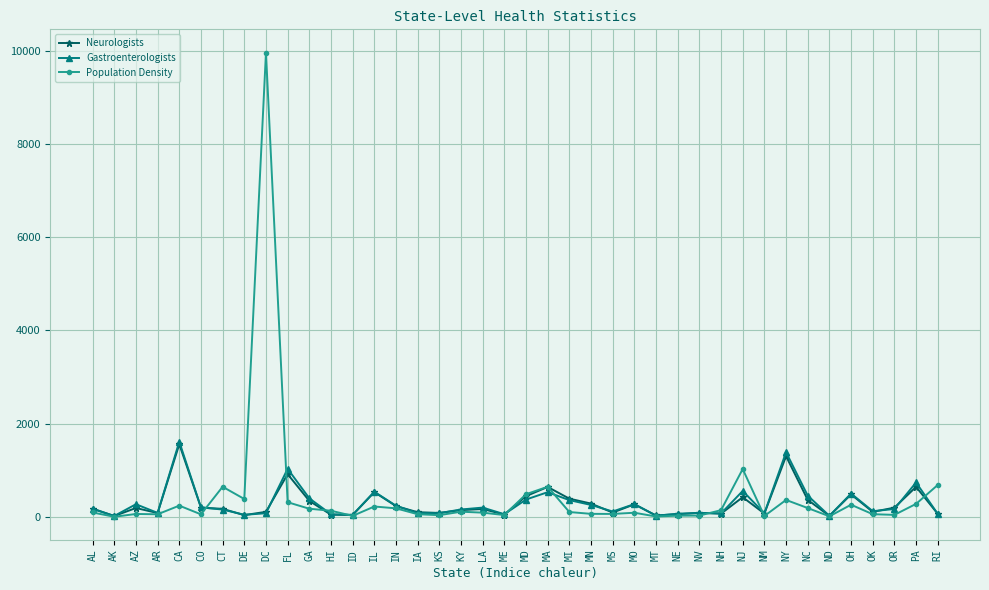

Where is the first local minimum for Gastroenterologists?

AK